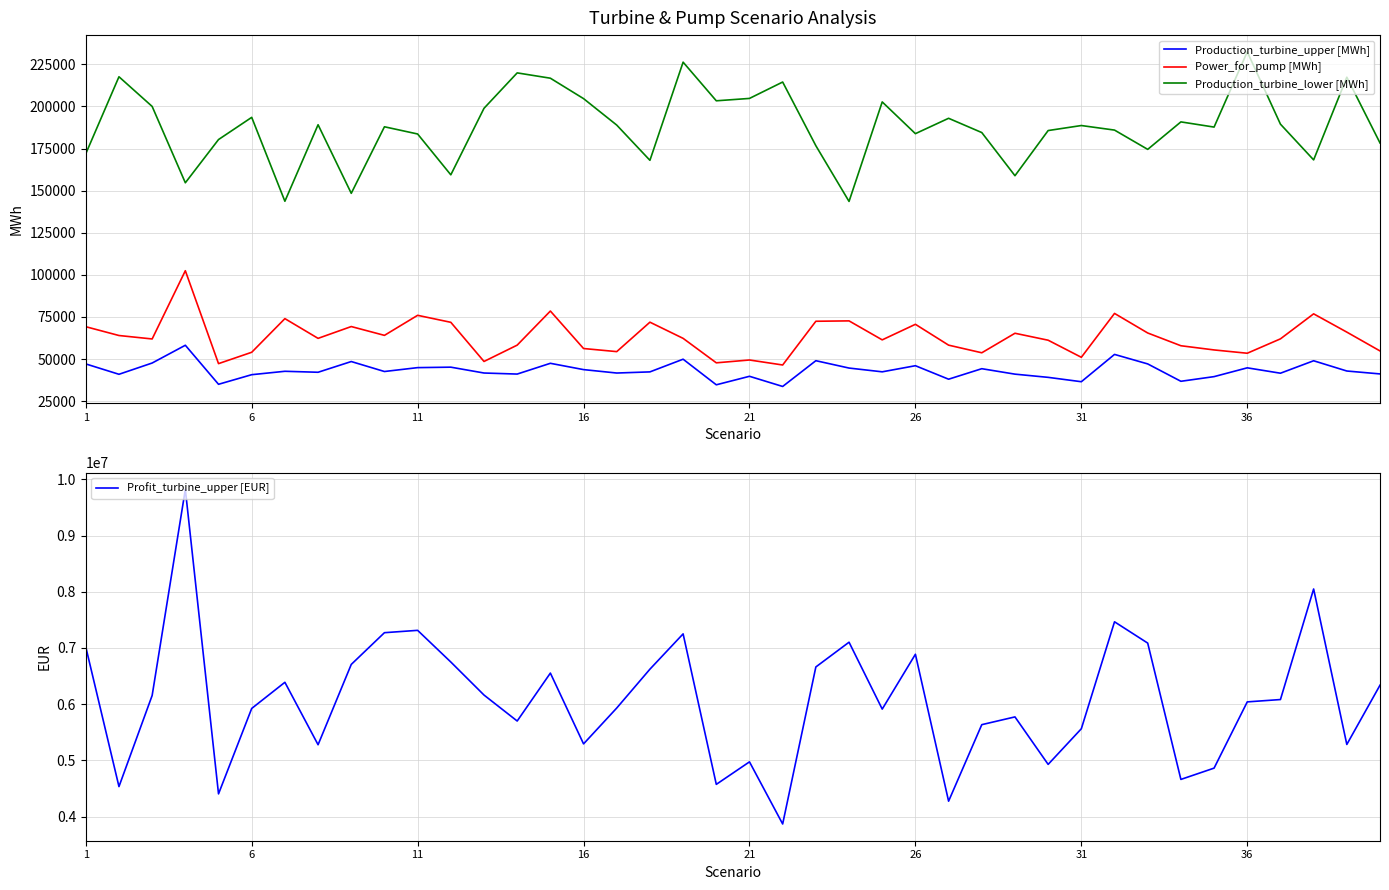

How many categories are shown in the chart?

40